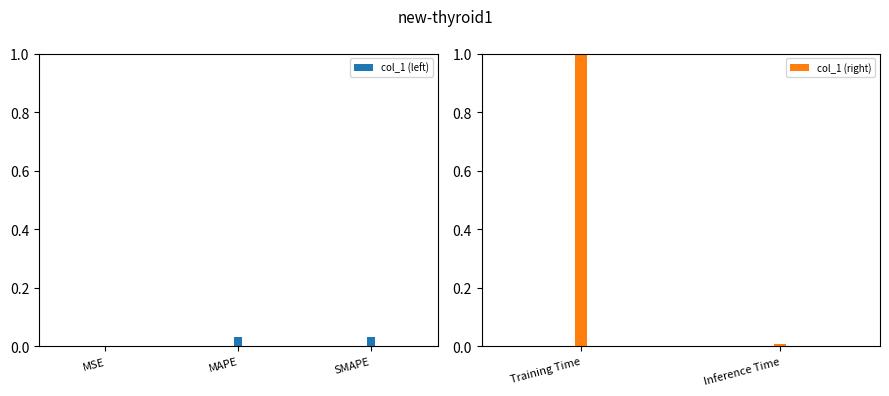

Rank the categories by value from highest to lowest.

Training Time, MAPE, SMAPE, Inference Time, MSE